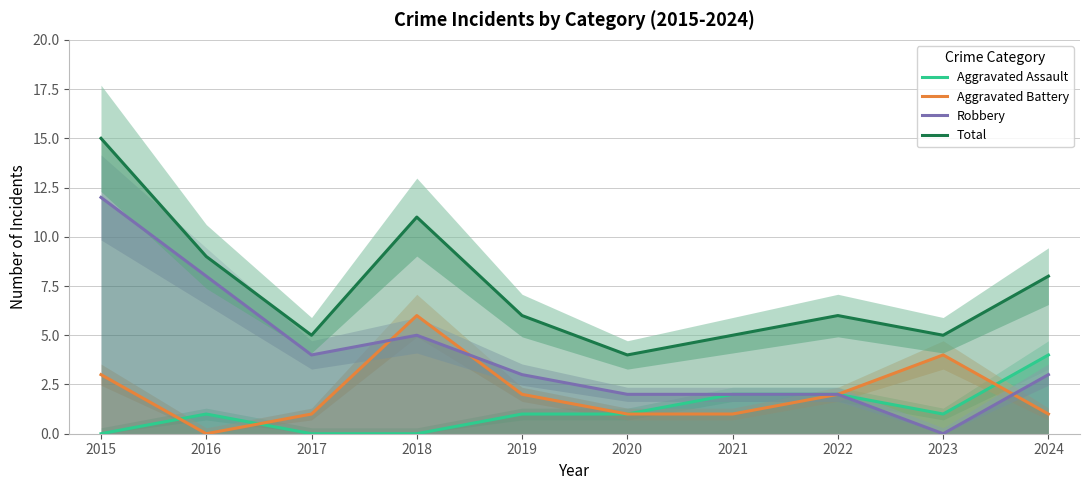

True or false: Aggravated Assault has a value of 2 at 2015.

False